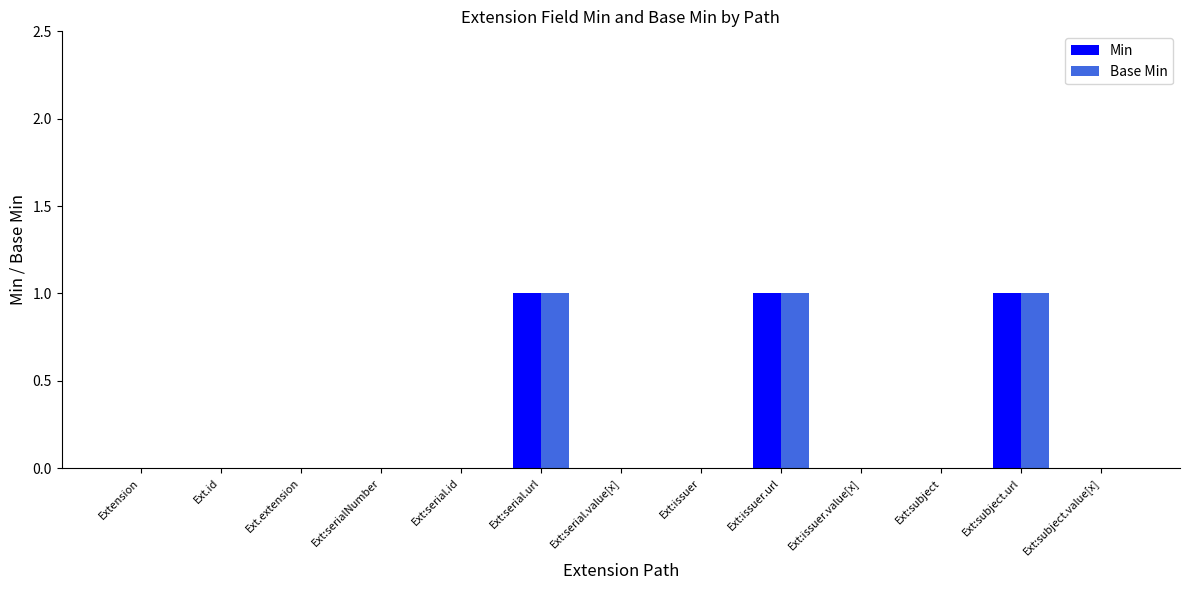

What is the sum of all Min values?

3